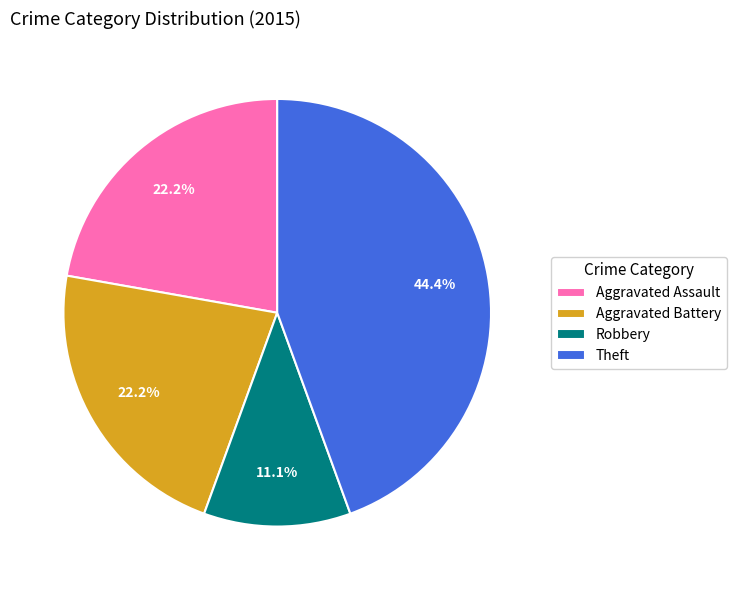

Approximately how many times larger is the value at Aggravated Assault compared to Robbery?

2.0